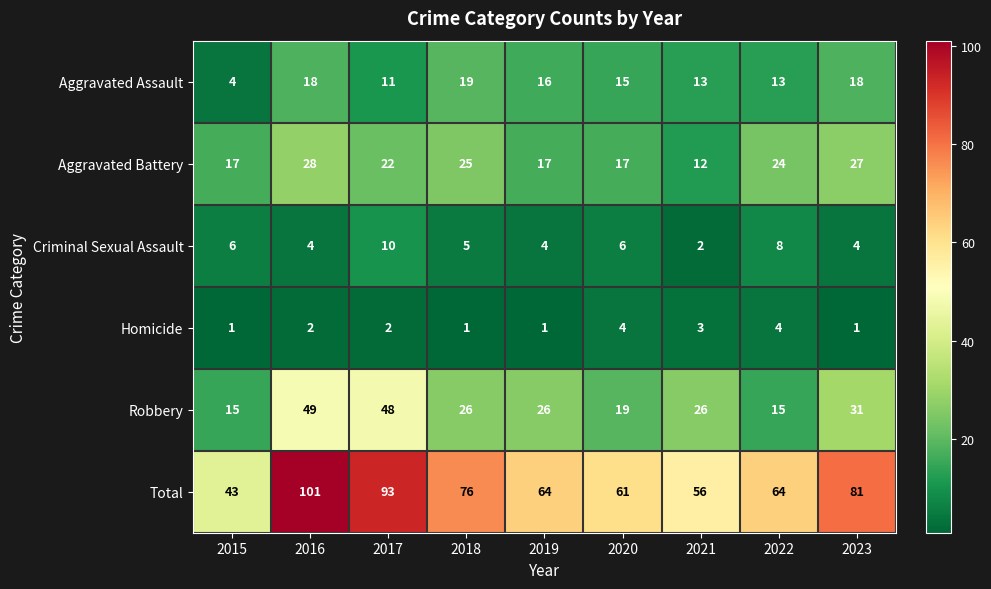

At which category is the sum across all series the highest?

2016